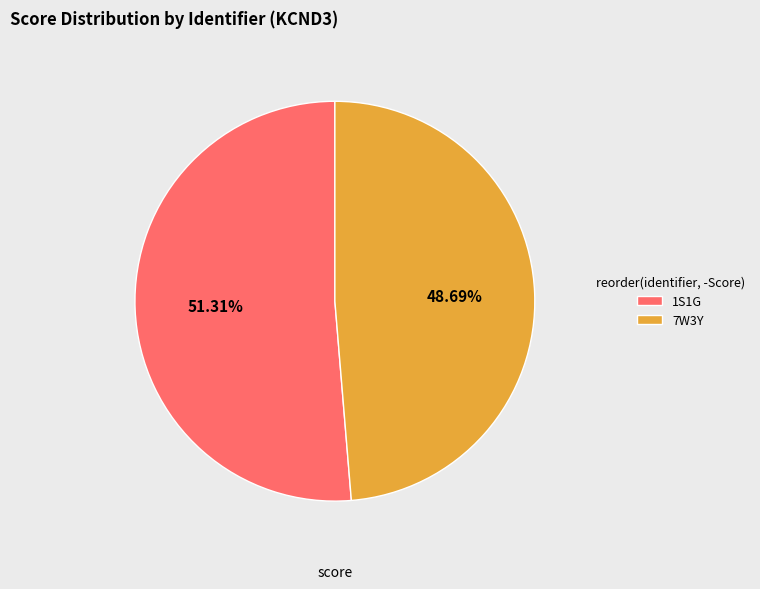

Is it true that 1S1G is 41% of the pie?

False